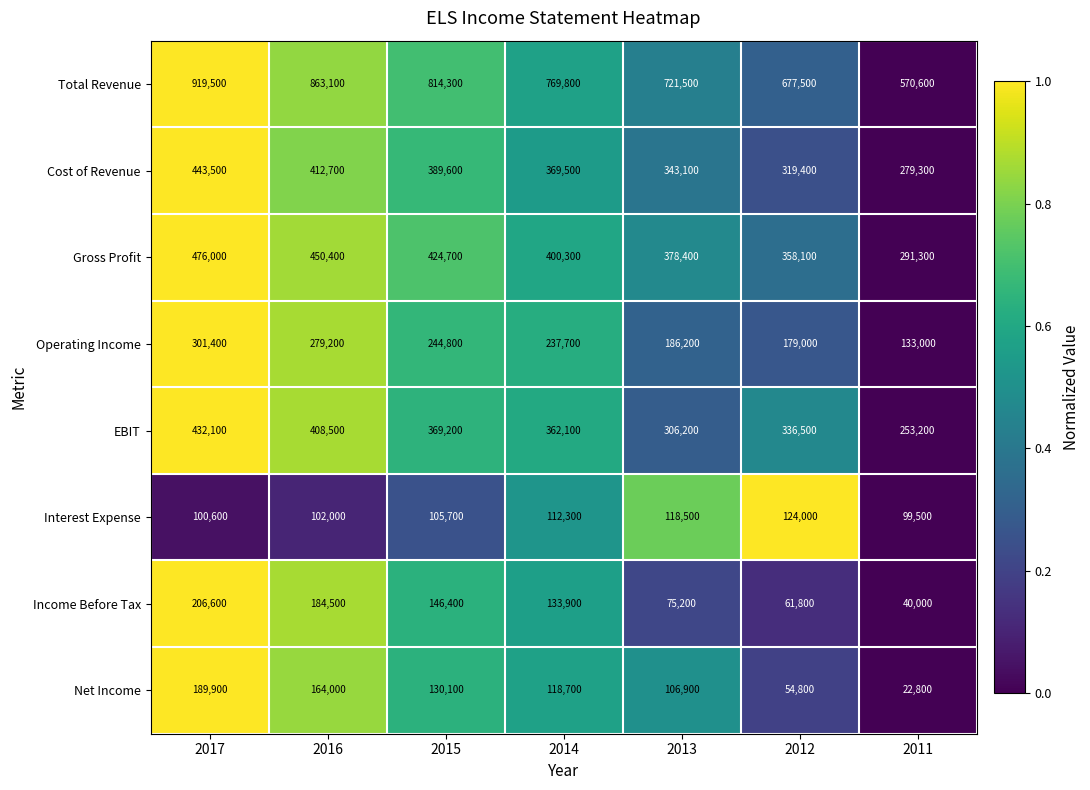

Which series has the largest total across all categories?

Total Revenue